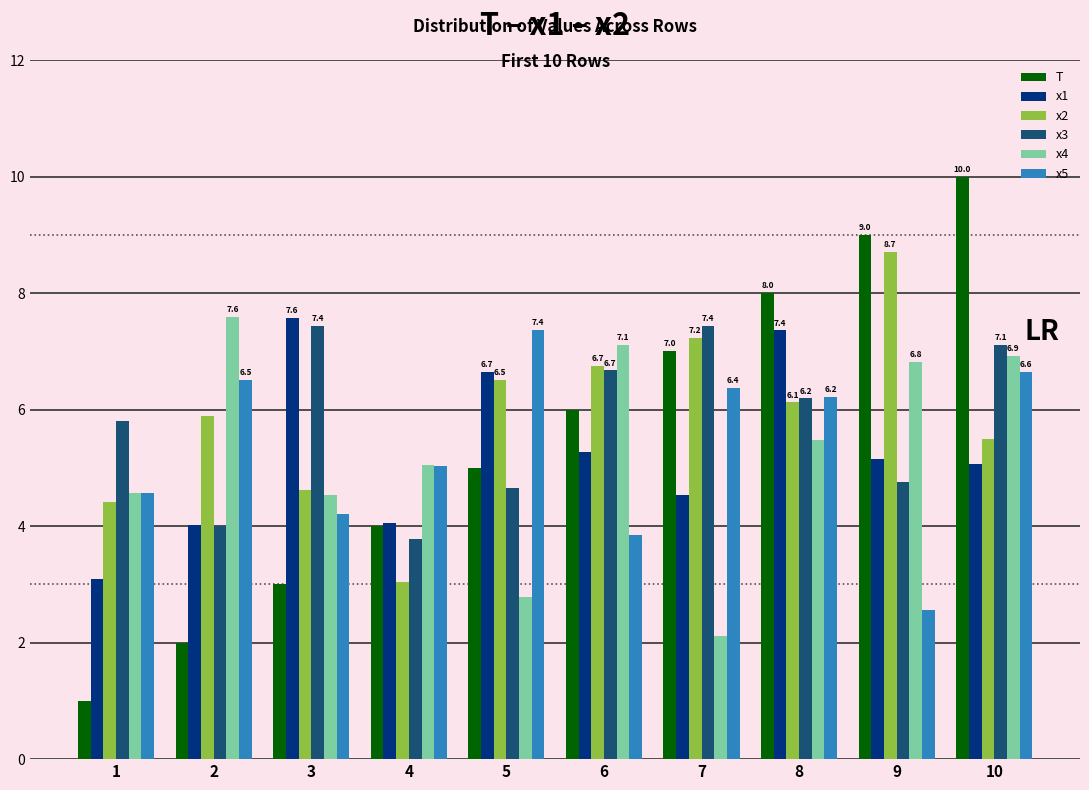

Are the bars horizontal?

No